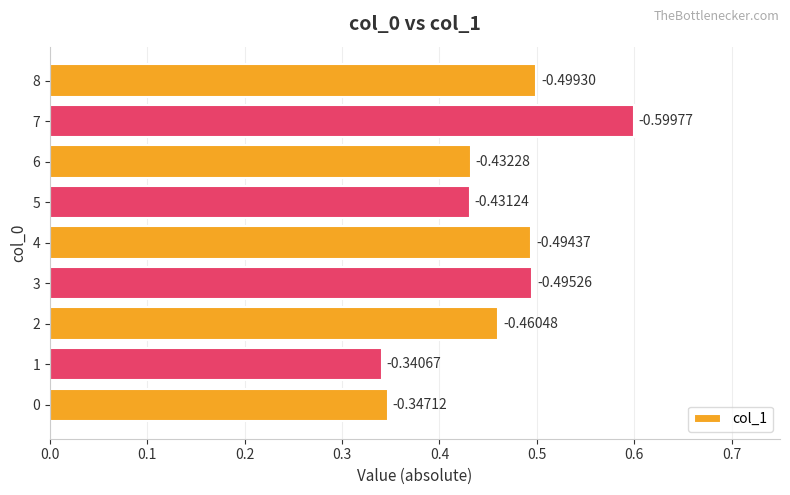

How many bars are there in total?

9